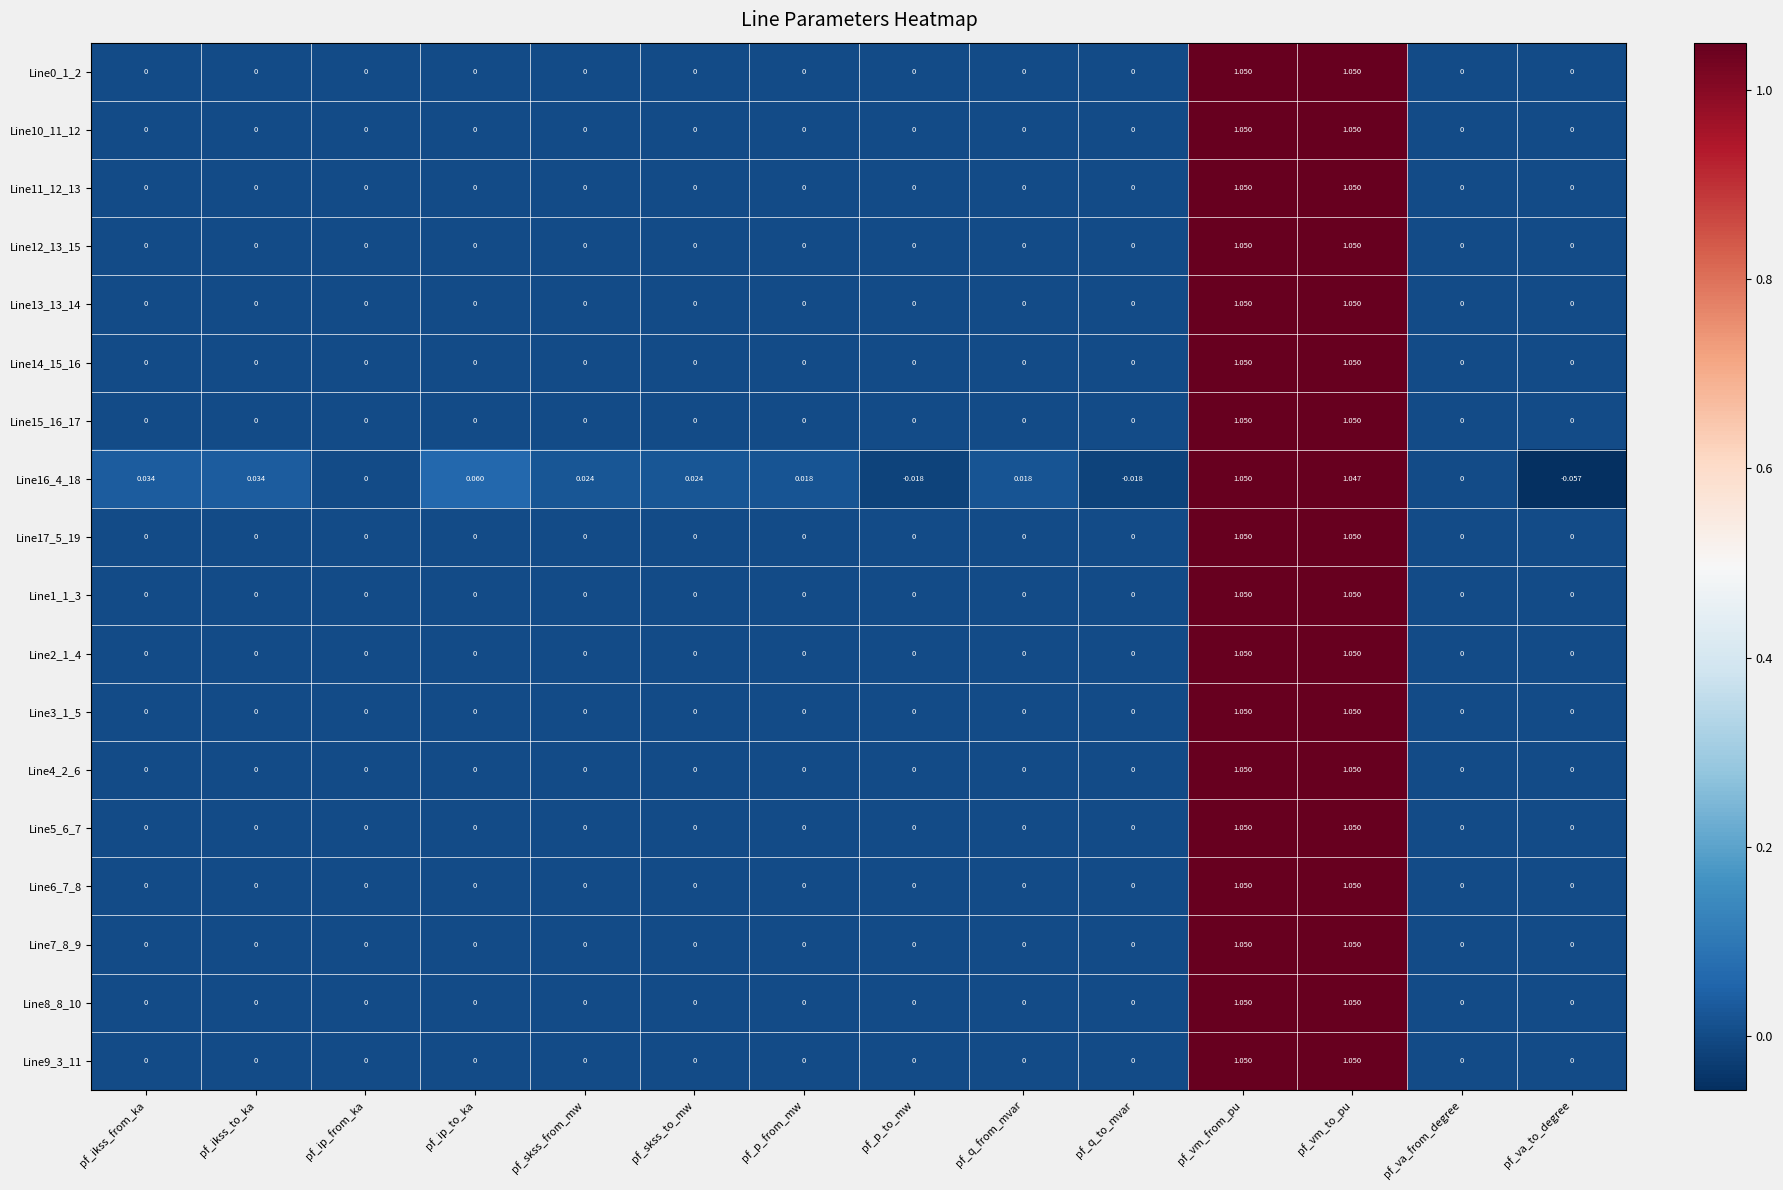

Is the value of Line8_8_10 at pf_vm_to_pu greater than the value of Line17_5_19 at pf_q_to_mvar?

Yes